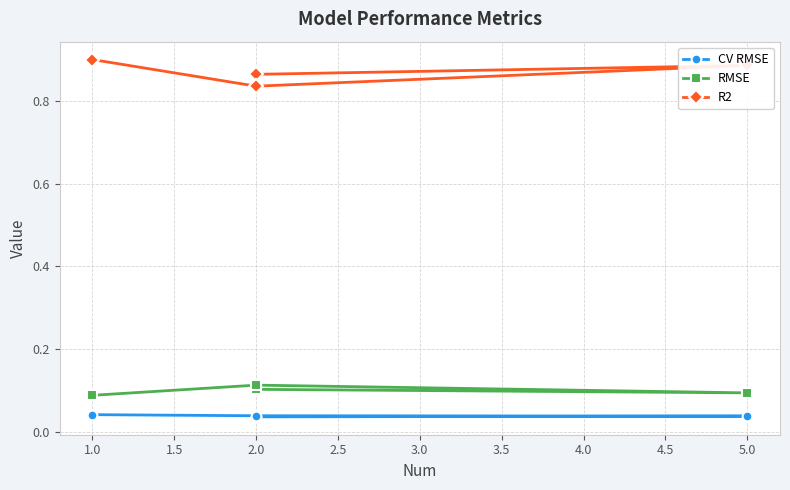

True or false: RMSE and R2 cross at least once.

False